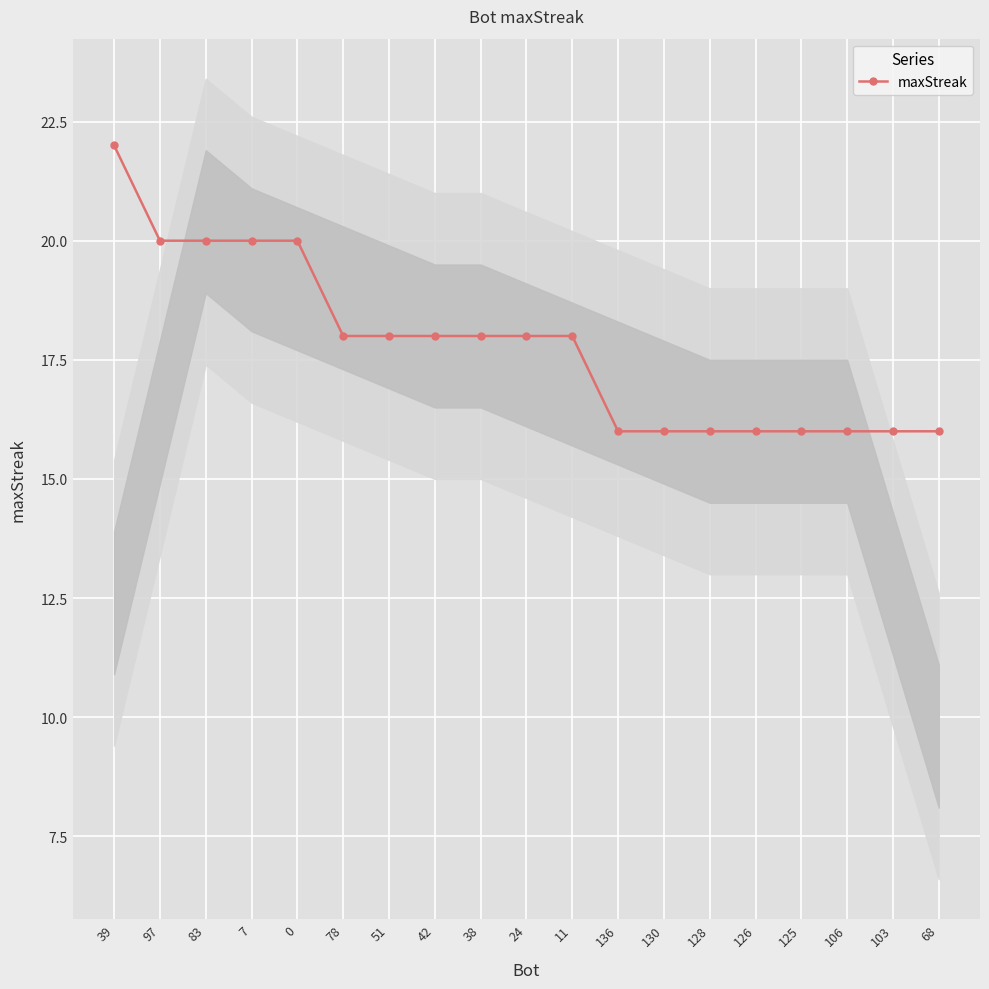

Between 125 and 68, which is larger?

125